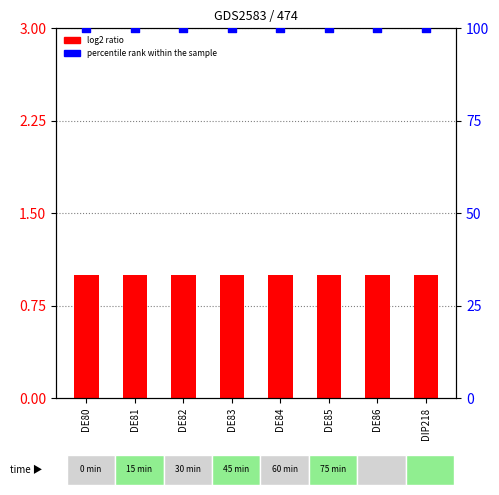

Which series reaches the minimum Y coordinate?

log2 ratio